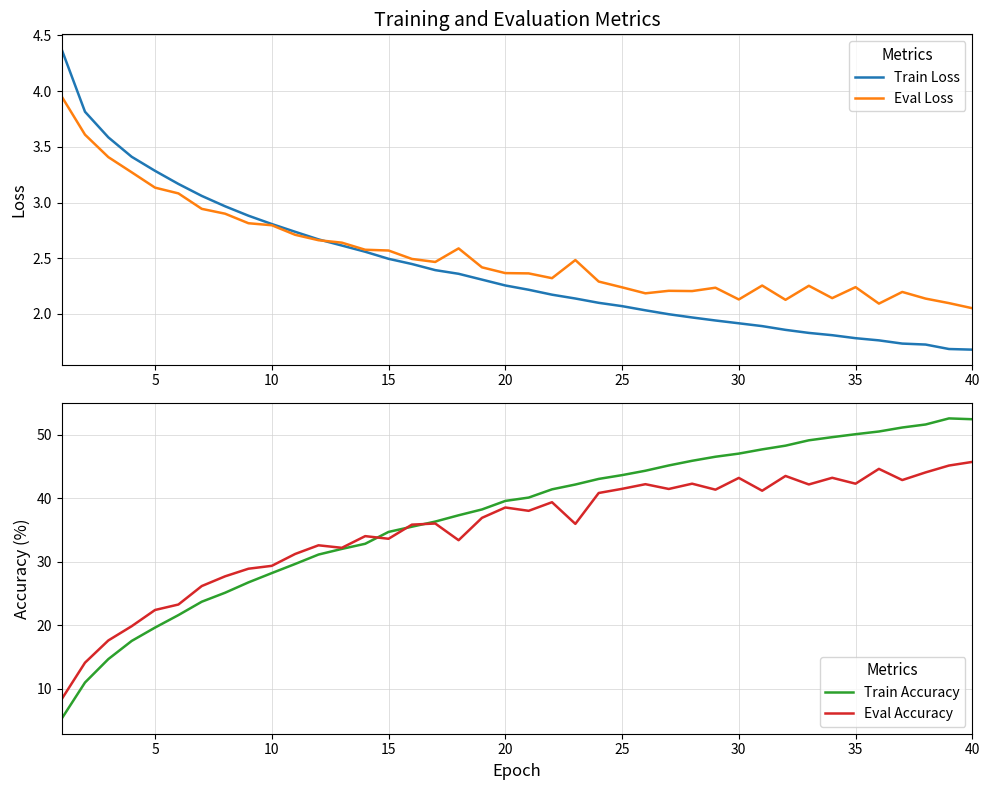

At which label is Train Accuracy closest to 28?

10